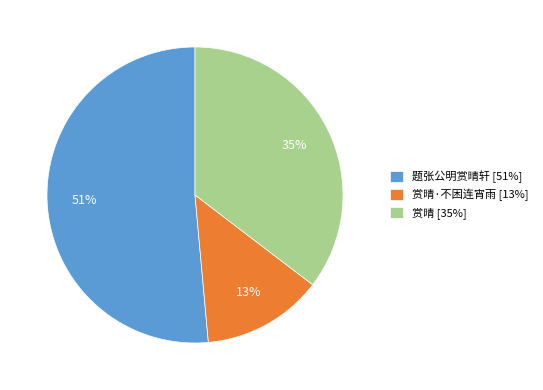

Which category has the biggest portion of the pie?

题张公明赏晴轩 [51%]